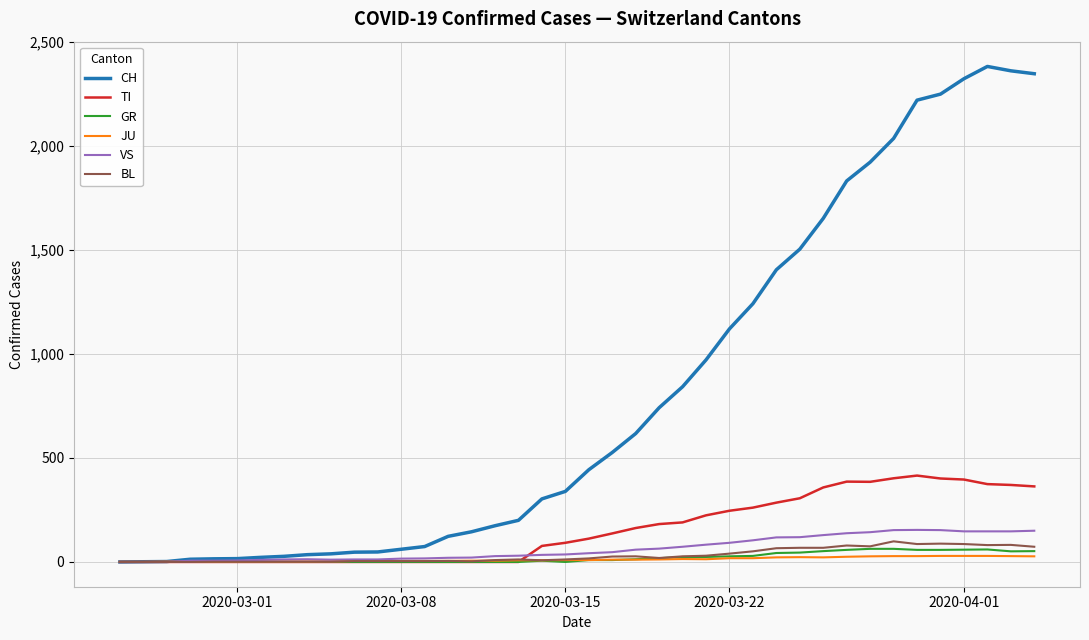

What is the highest value of the BL series?

99